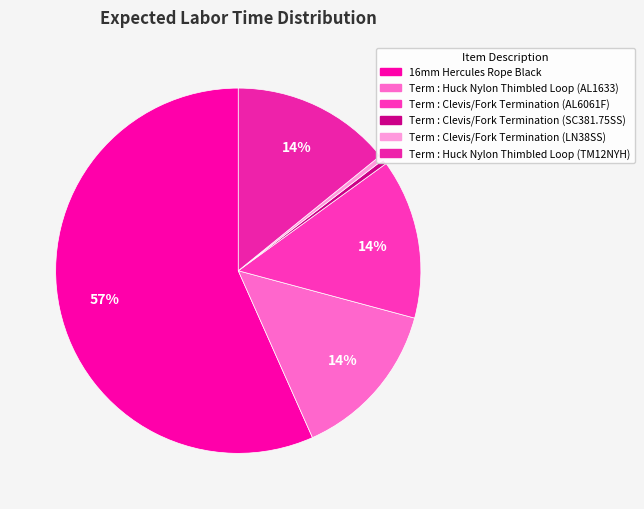

What is the largest slice in the pie chart?

16mm Hercules Rope Black